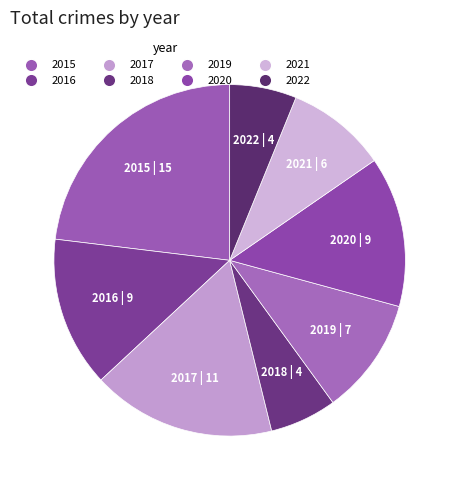

The 2019 | 7 slice represents 3% of the pie. True or false?

False